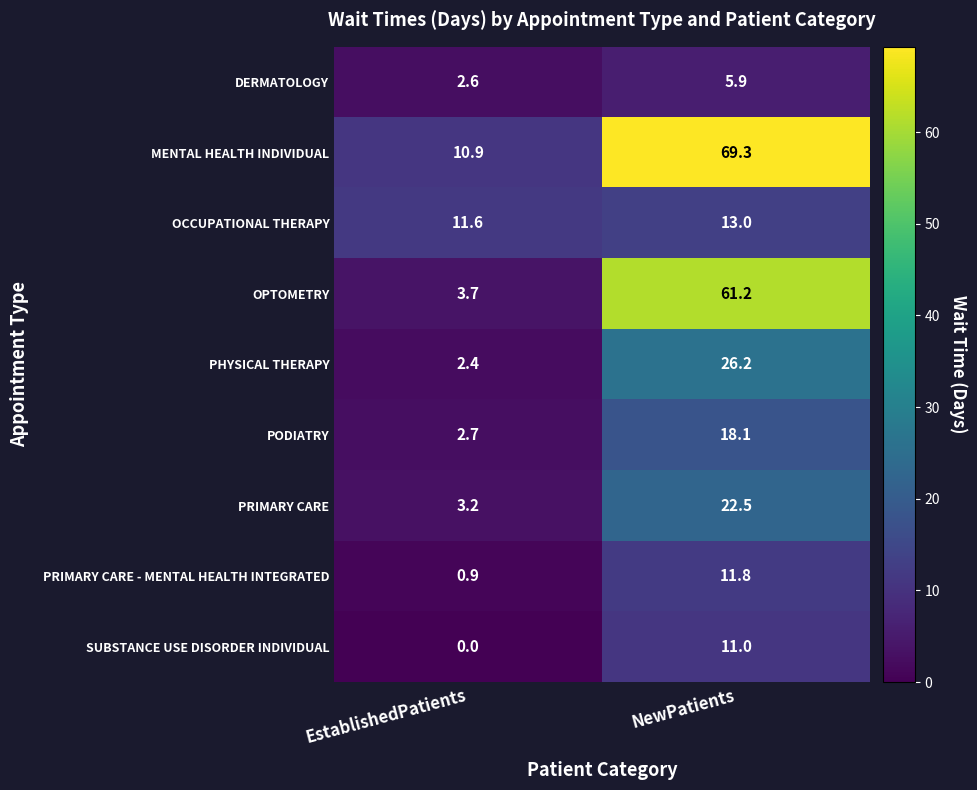

What is the sum of the PODIATRY values at NewPatients and EstablishedPatients?

20.8